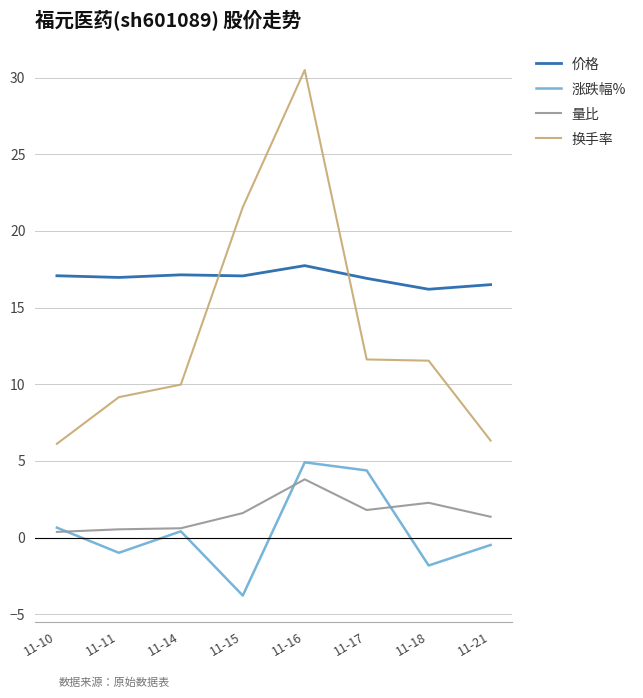

List the series in order of their peak value, lowest first.

量比, 涨跌幅%, 价格, 换手率